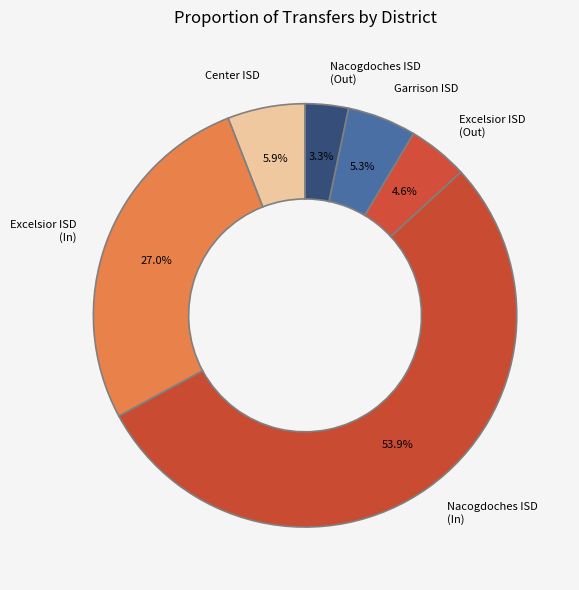

What is the largest slice in the pie chart?

Nacogdoches ISD (In)